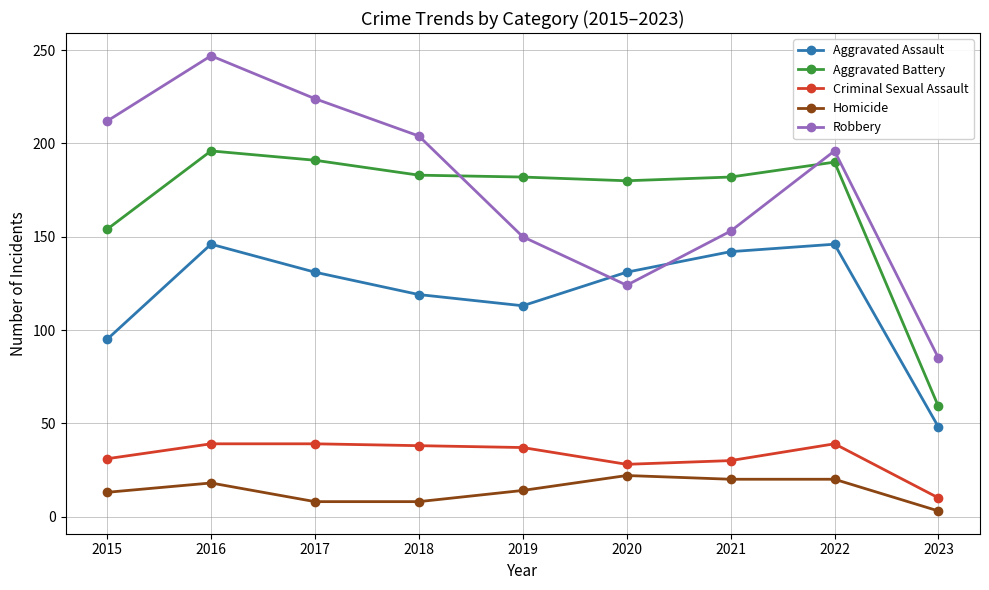

True or false: Criminal Sexual Assault and Homicide intersect in this chart.

False